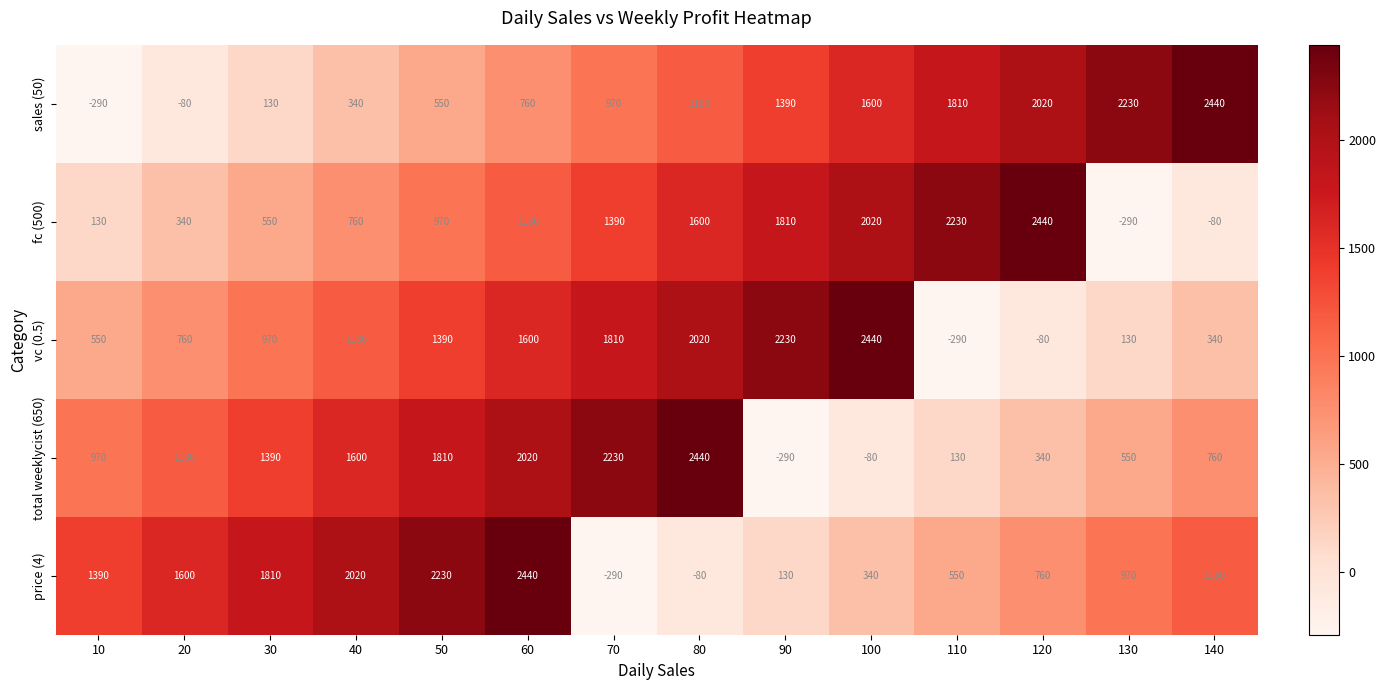

What is the difference between the maximum and minimum values in the sales (50) series?

2730